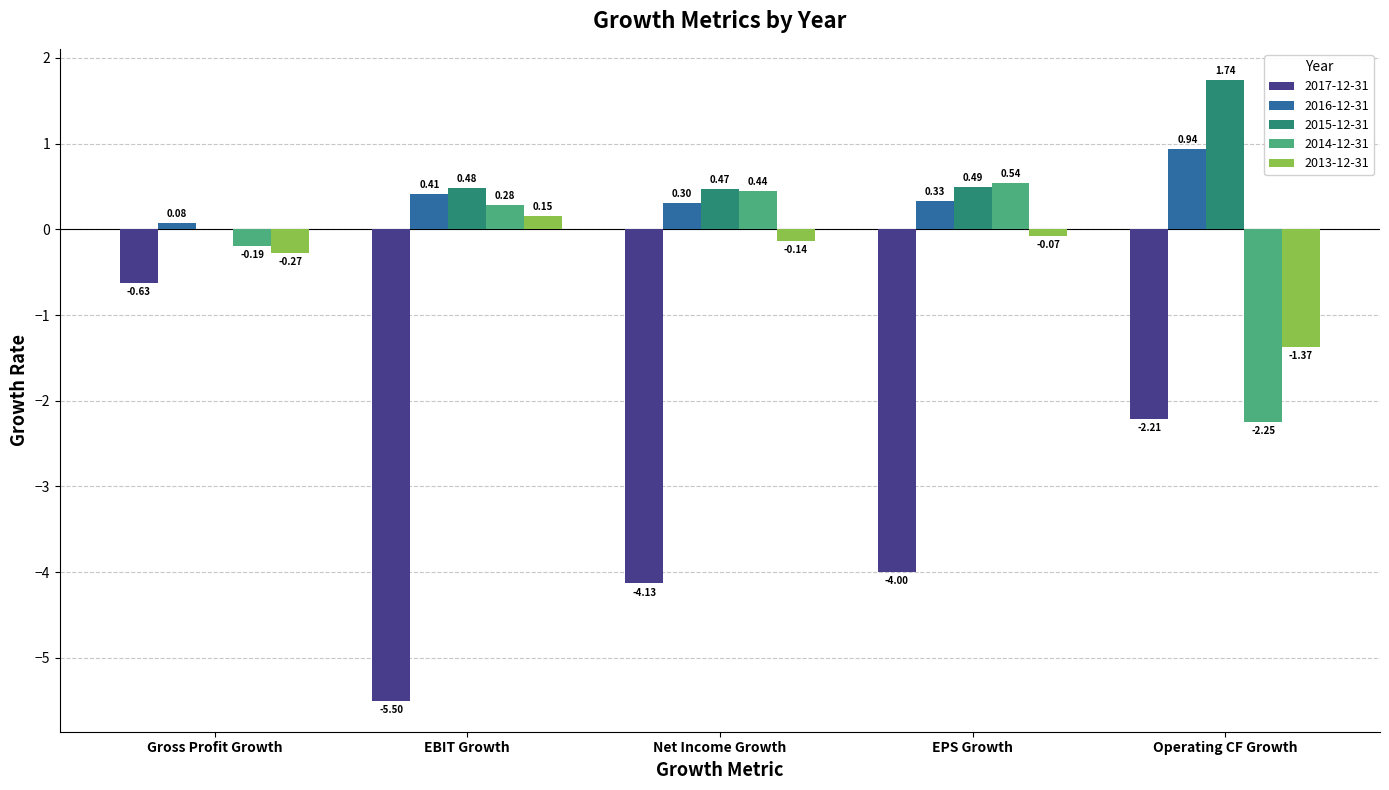

What is the sum of the 2015-12-31 values at Net Income Growth and EPS Growth?

1.0